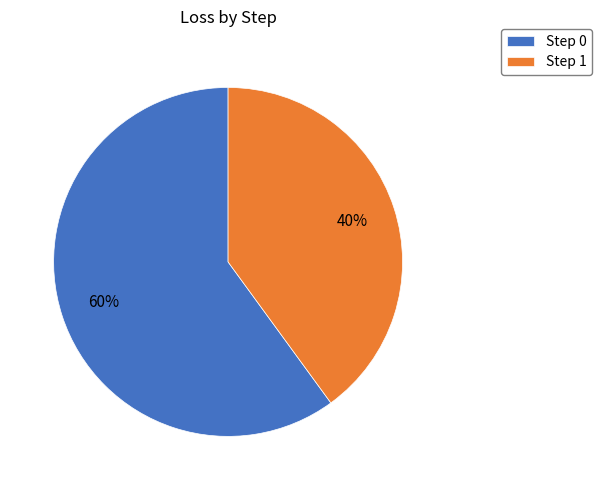

To the nearest percent, what percentage of the pie is Step 1?

40%